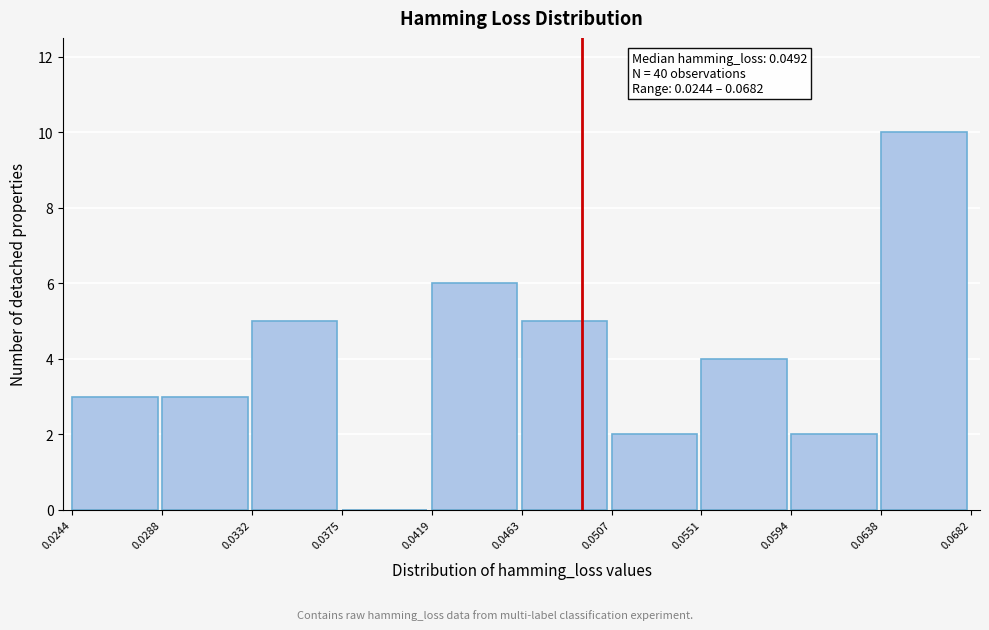

Which range on the x-axis has the tallest bar?

0.0638 to 0.0682